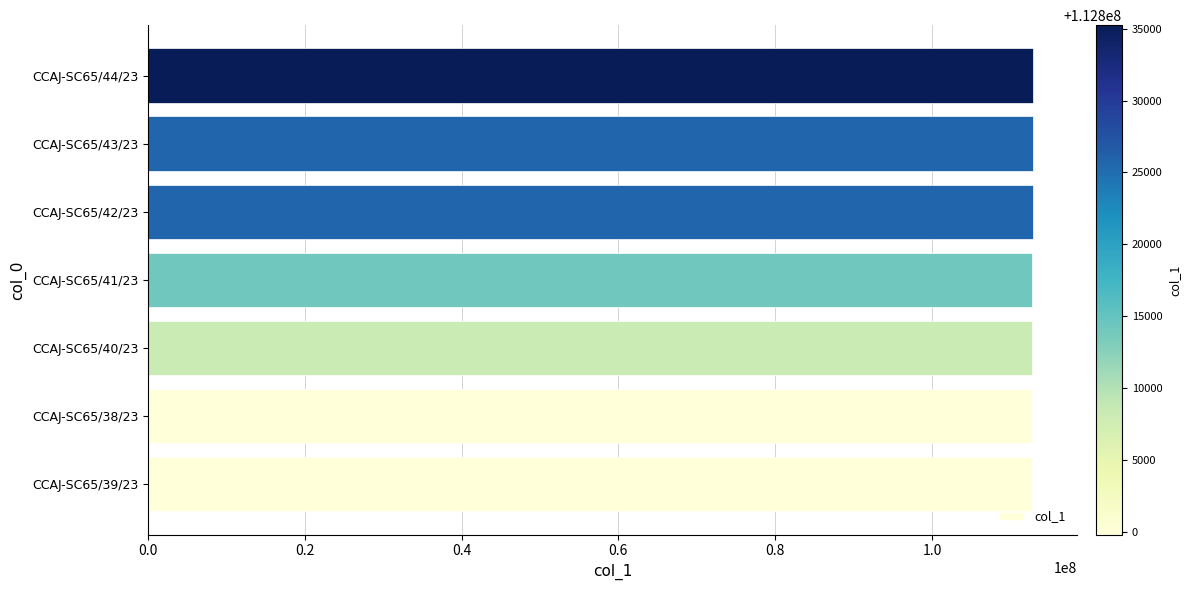

Is it true that the value at CCAJ-SC65/38/23 is 112799843?

True